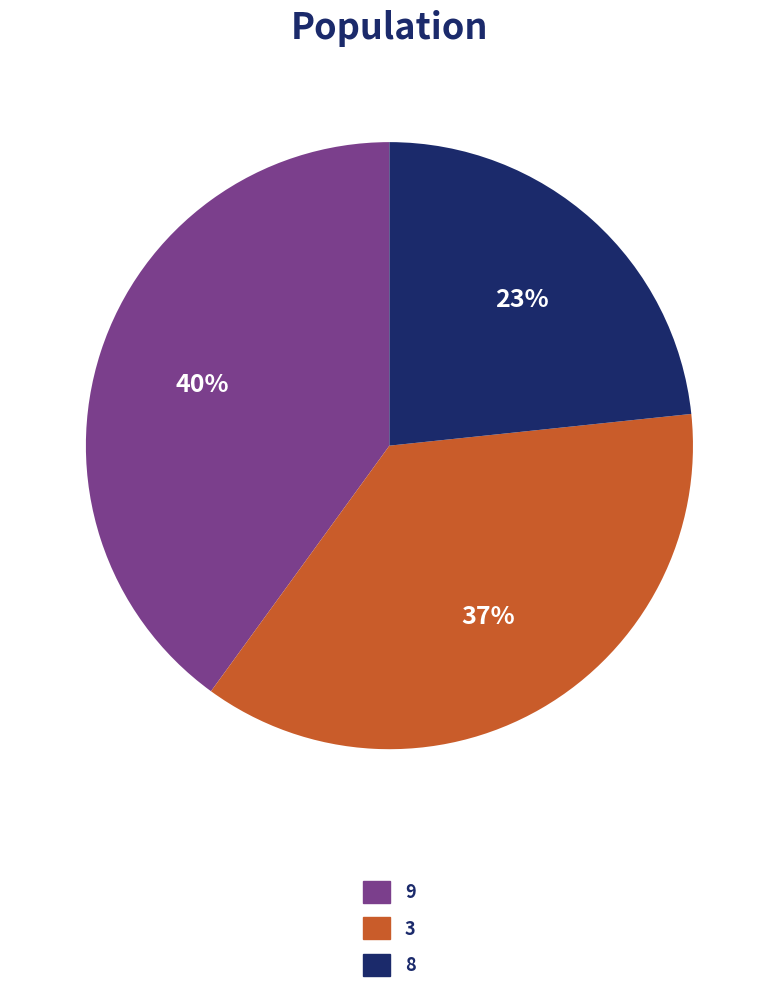

To the nearest percent, what is the average slice percentage?

33%